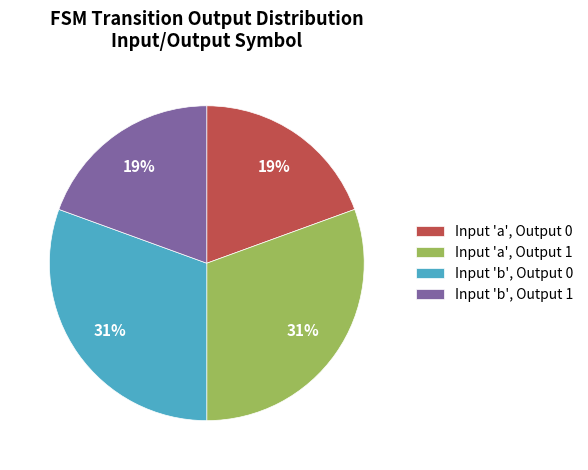

Approximately how many times larger is the value at Input 'a', Output 0 compared to Input 'b', Output 0?

0.6